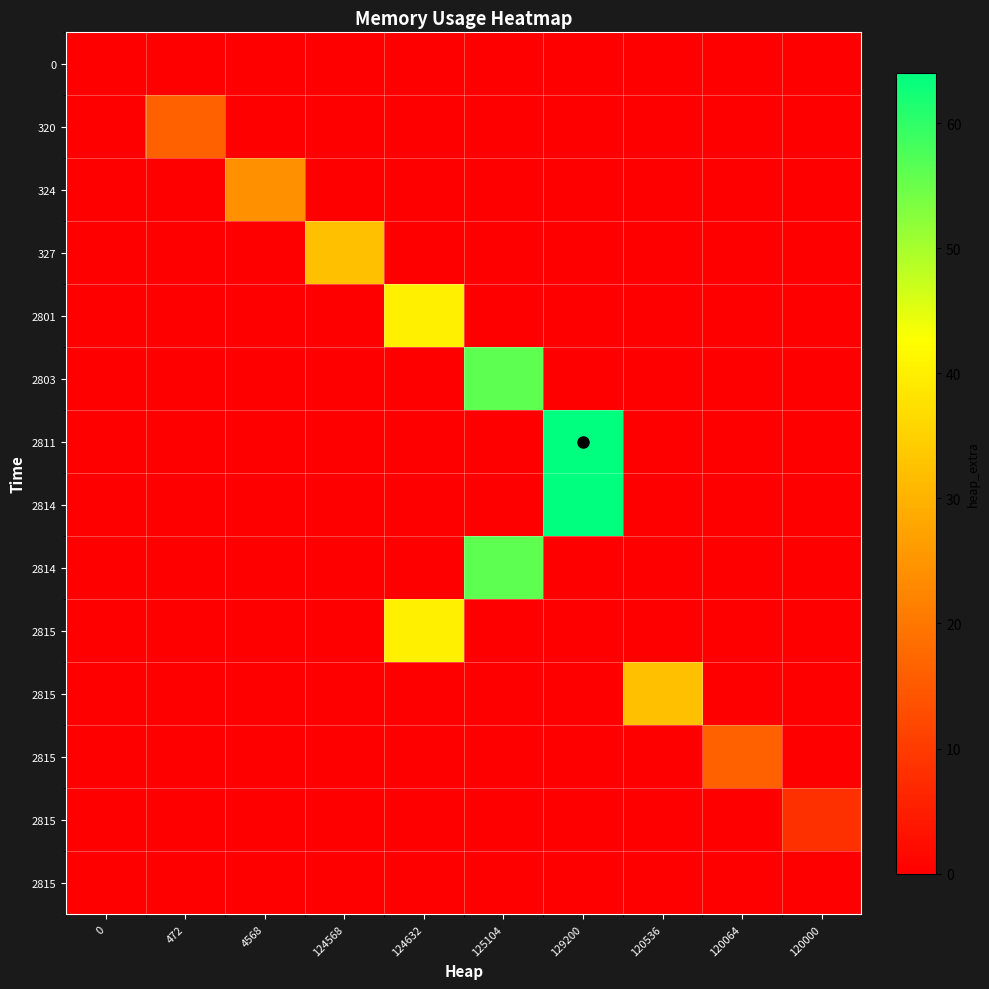

Between 120000 and 129200, which is larger?

120000